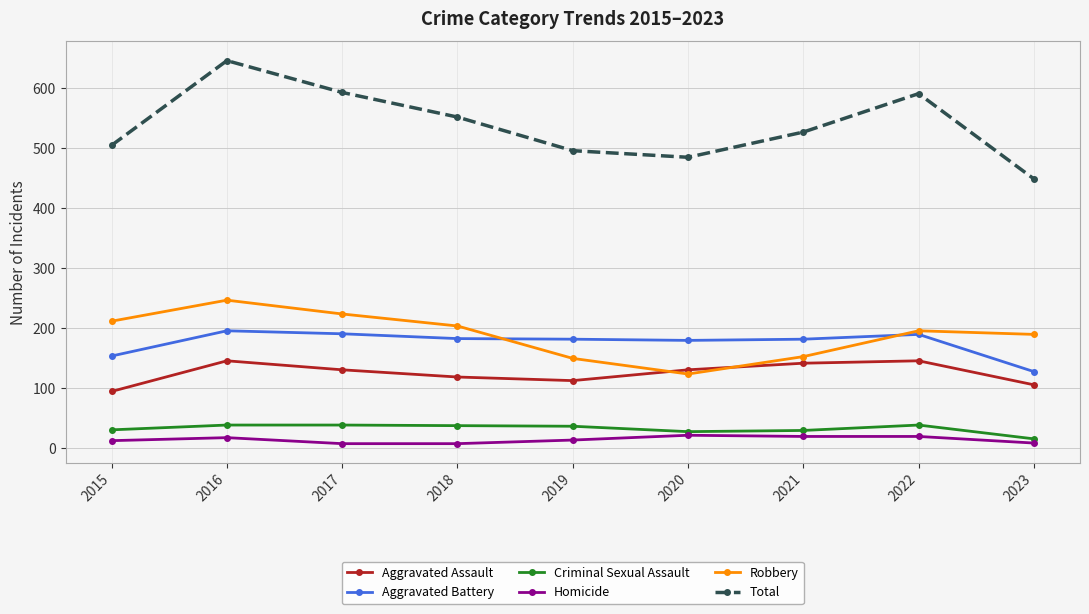

Which series changed the most between 2016 and 2023?

Total